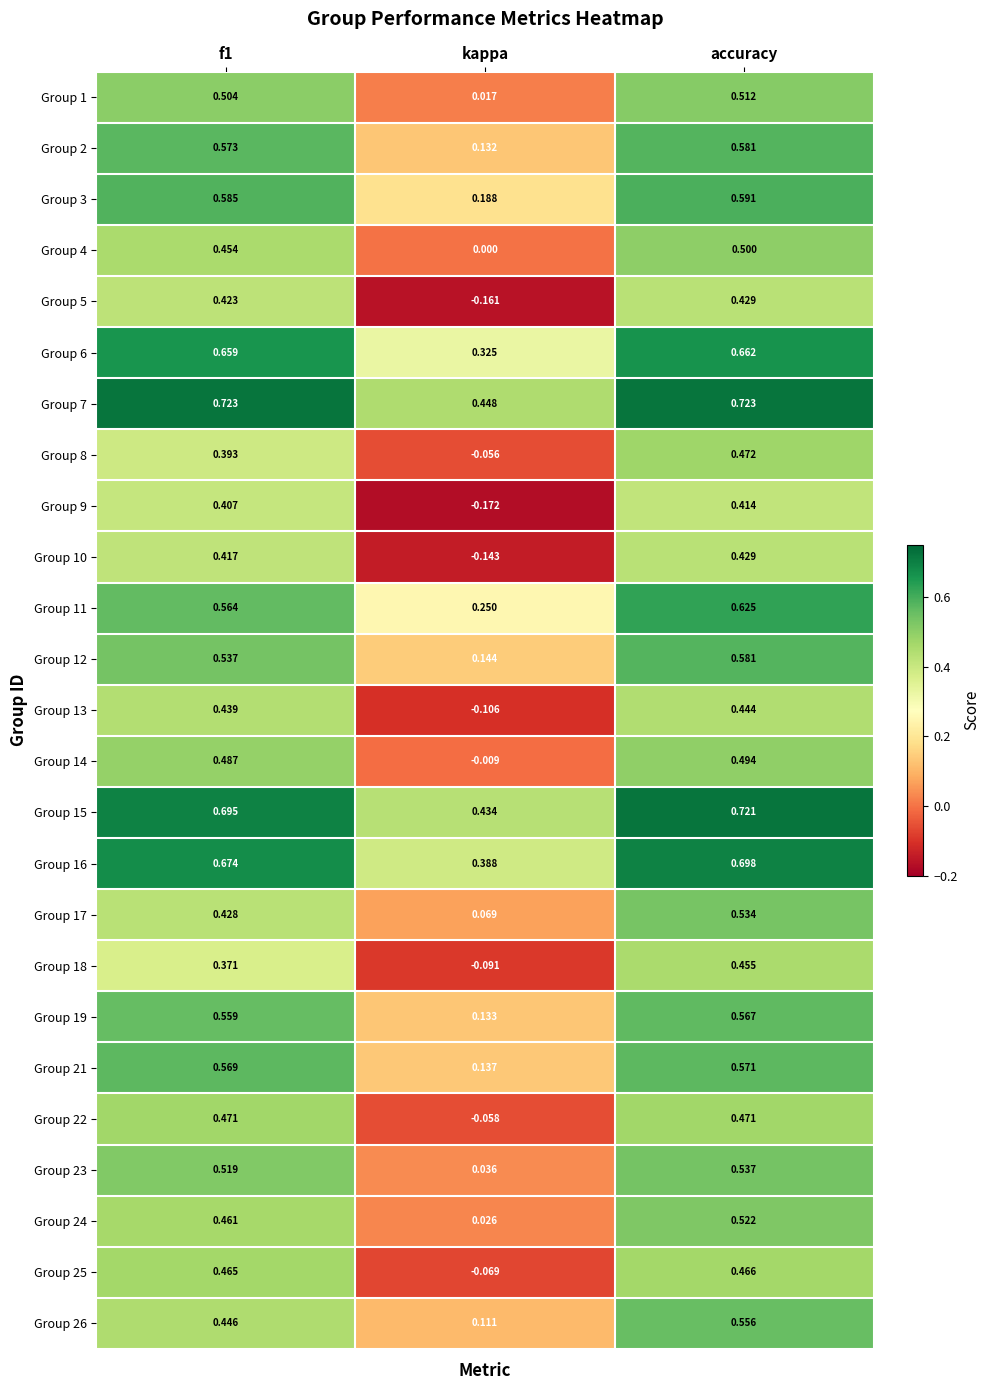

At which category is the sum across all series the highest?

accuracy